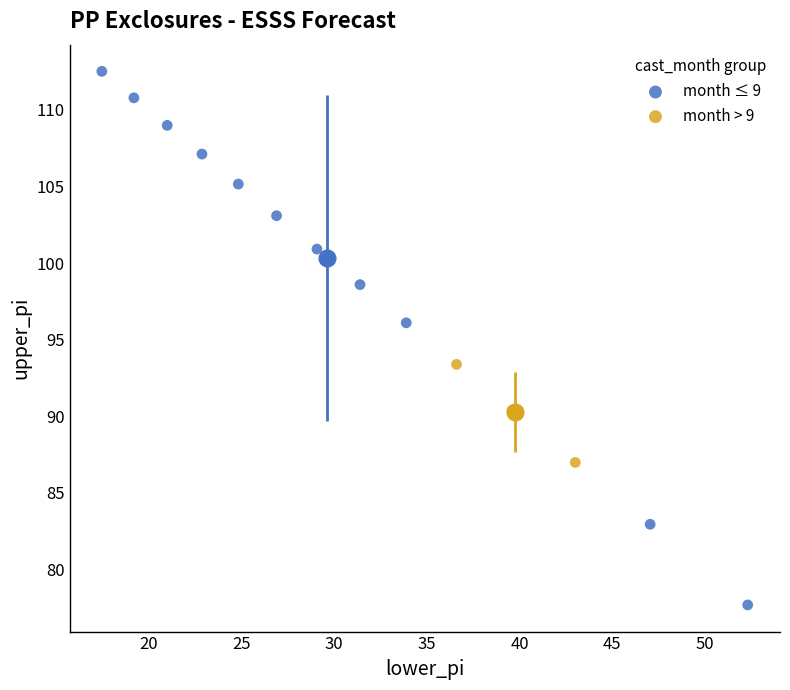

Which series reaches the maximum Y coordinate?

month ≤ 9